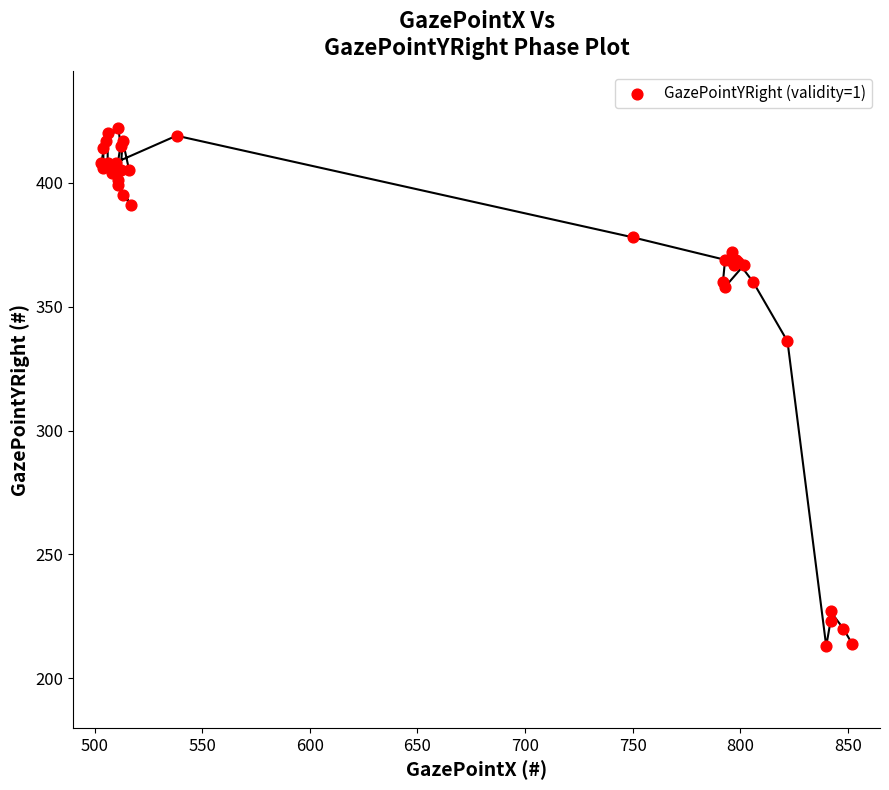

What Y value in the scatter plot is closest to 317?

336